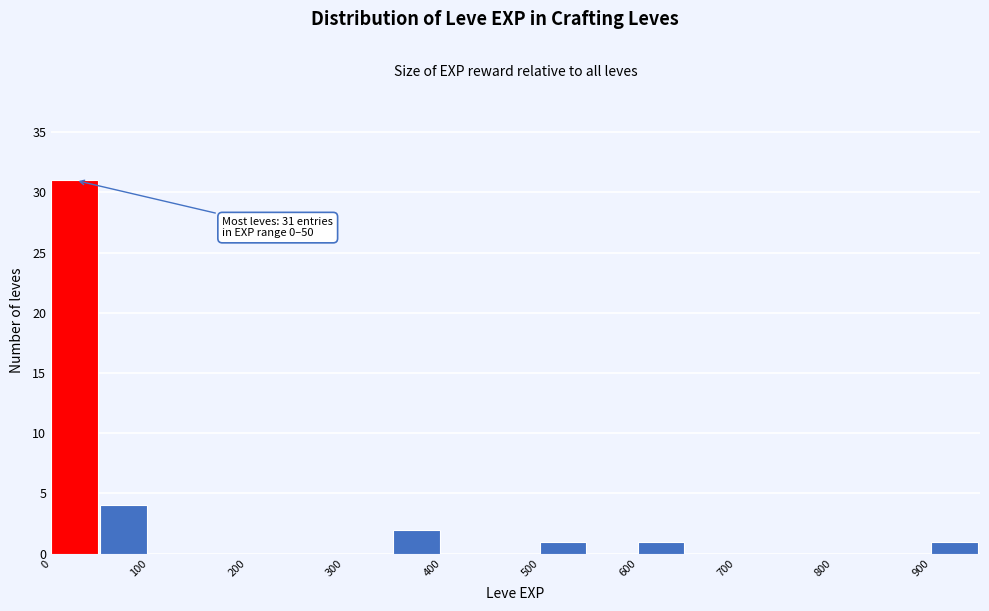

Over which range of the x-axis is the bar tallest?

0 to 50